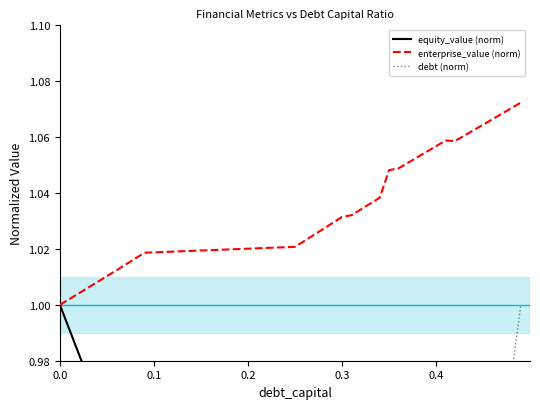

What value does the enterprise_value series have at 0.29?

1.0